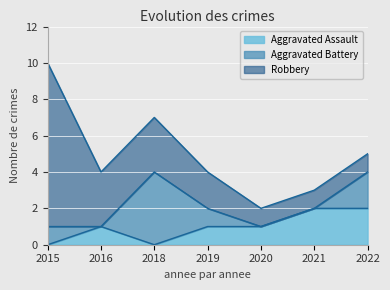

How many lines are shown in the chart?

3